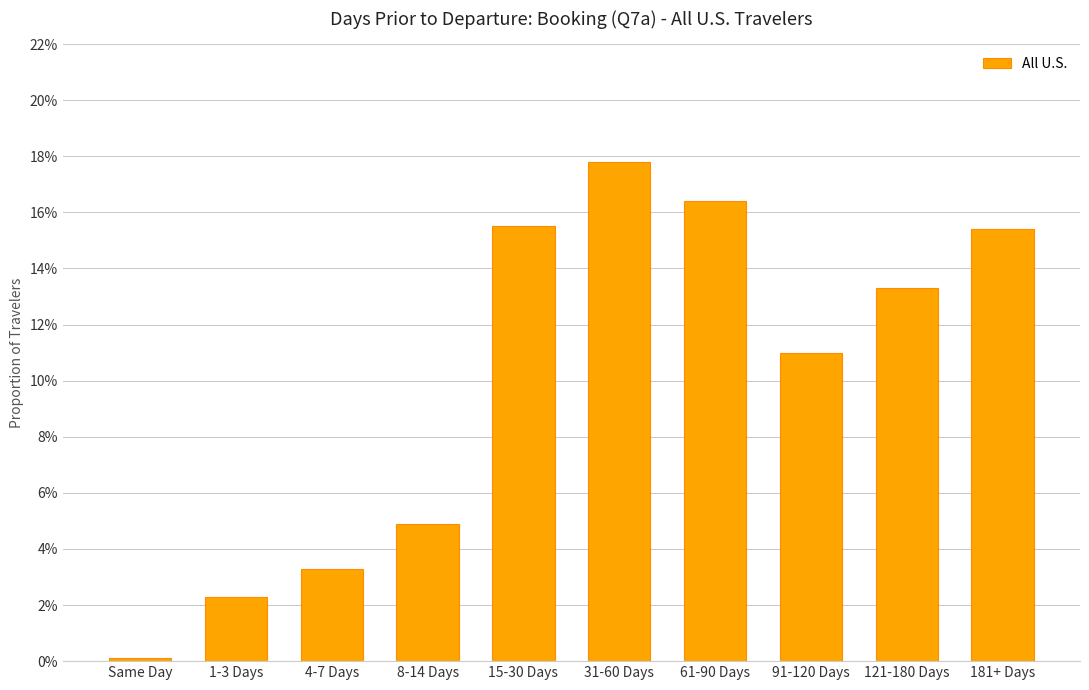

Rank the categories by value from lowest to highest.

Same Day, 1-3 Days, 4-7 Days, 8-14 Days, 91-120 Days, 121-180 Days, 181+ Days, 15-30 Days, 61-90 Days, 31-60 Days